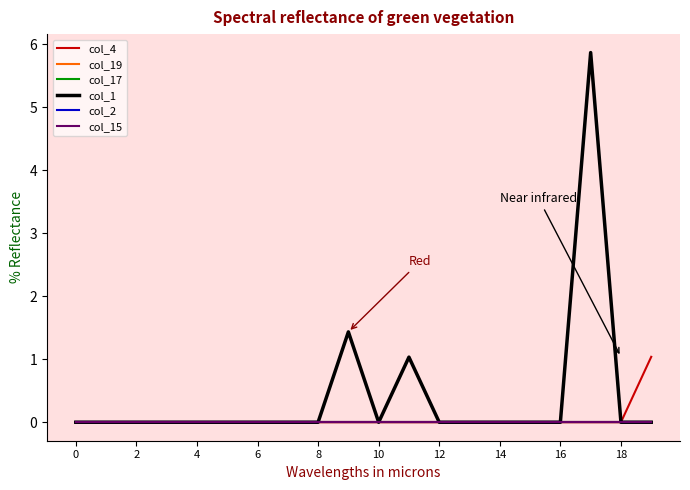

At how many categories does at least one series exceed 3?

1